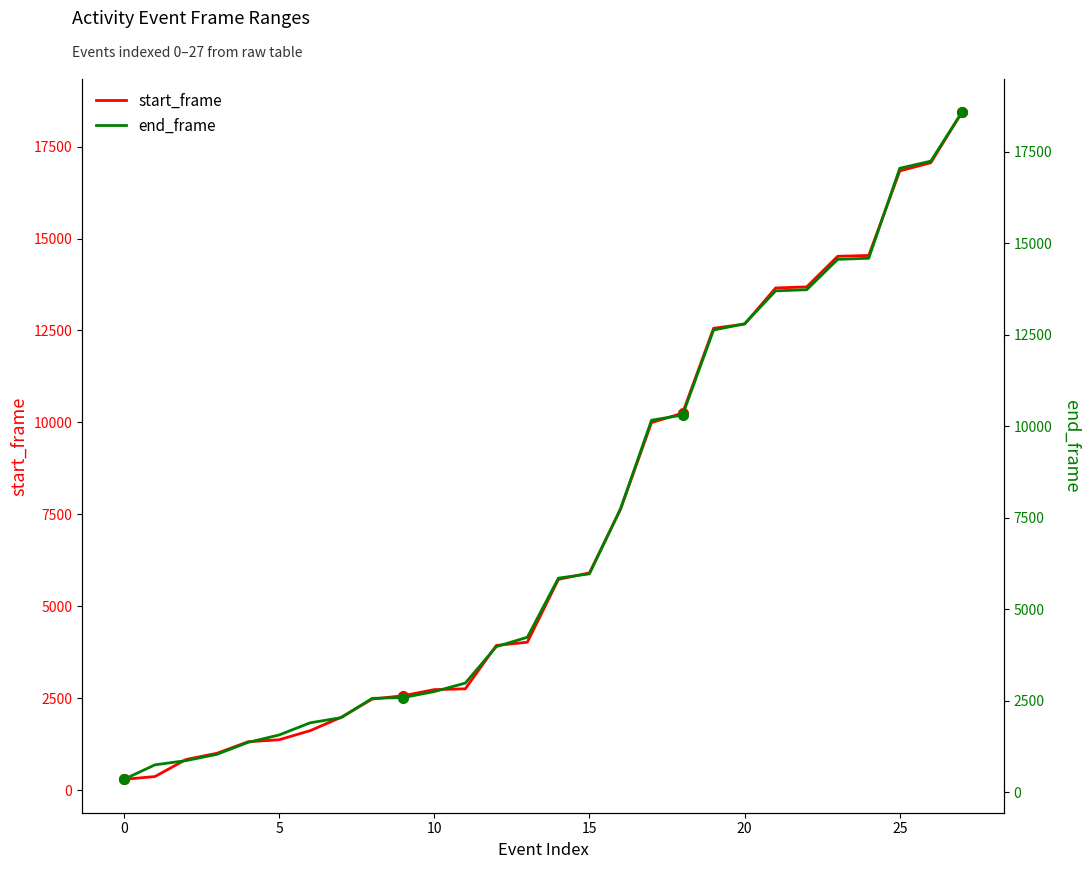

Is it true that start_frame equals 2754 at 11?

True